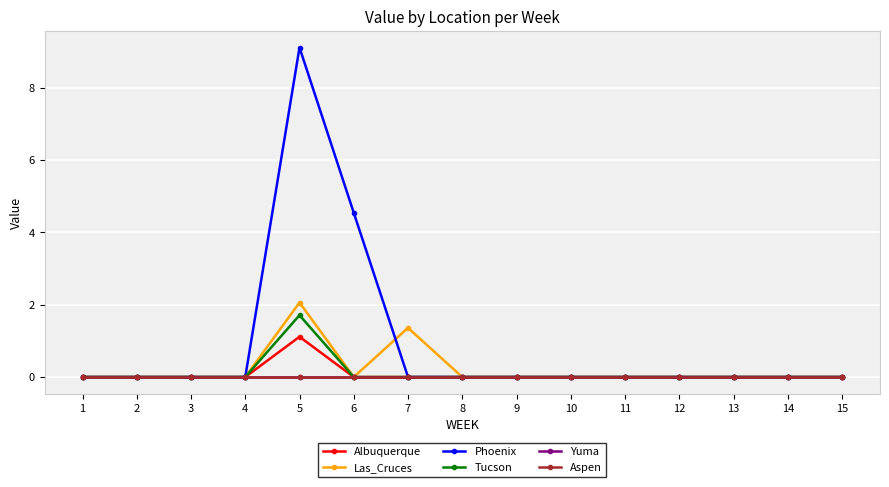

Which series has the largest range (max minus min)?

Phoenix